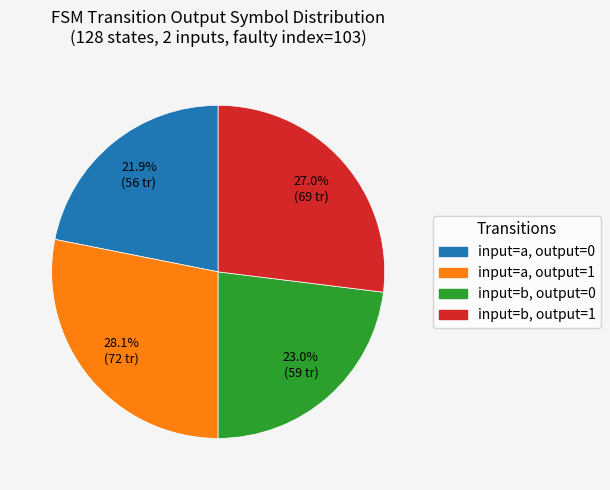

Count the number of slices in the pie.

4